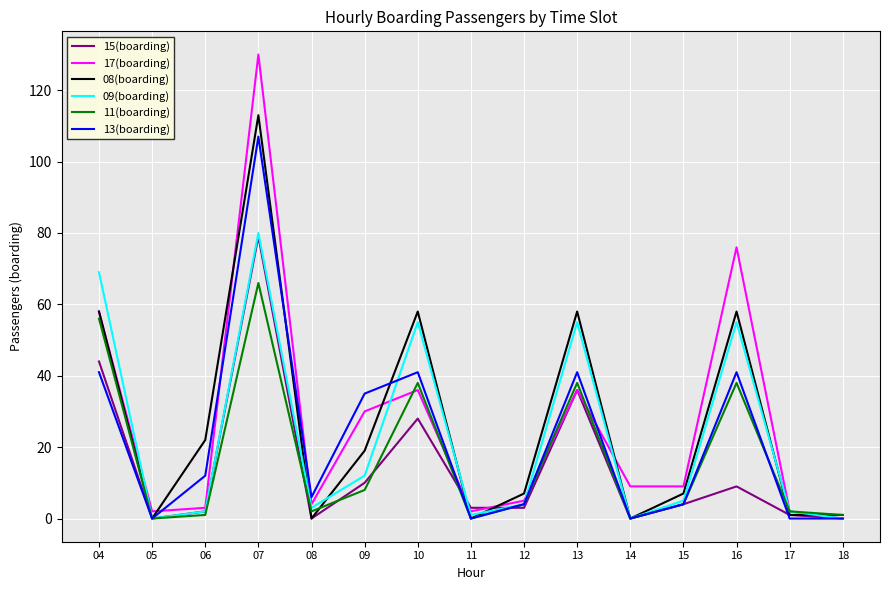

What is the difference between the highest and lowest values at 15?

5